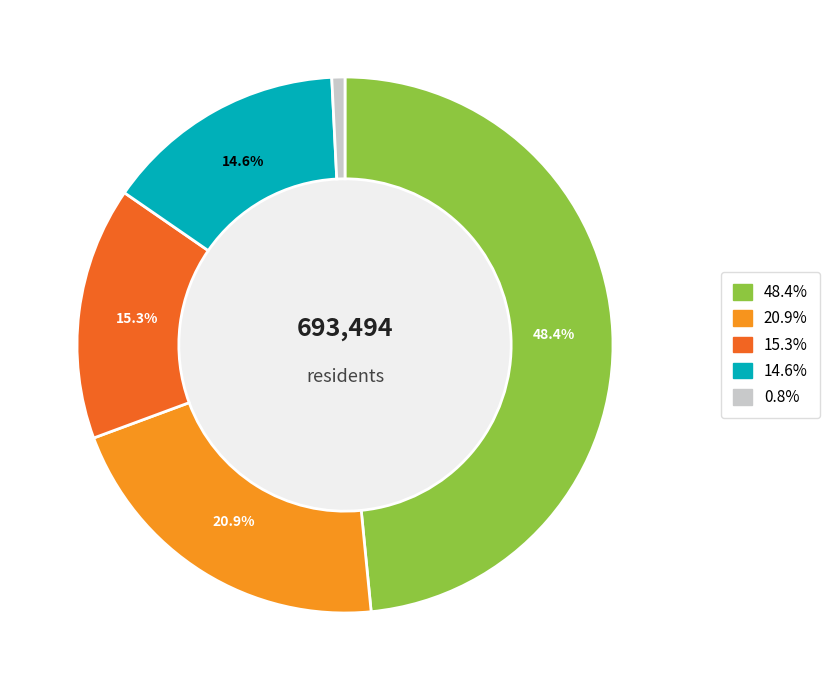

To the nearest percent, what is the average slice percentage?

20%